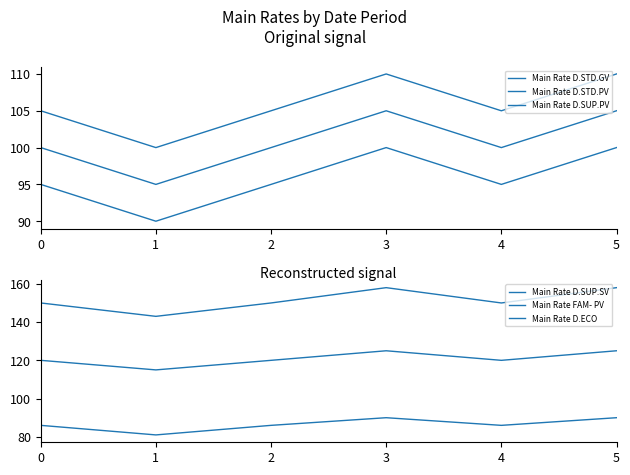

What is the difference between the maximum and second lowest values in the Main Rate D.STD.PV series?

5